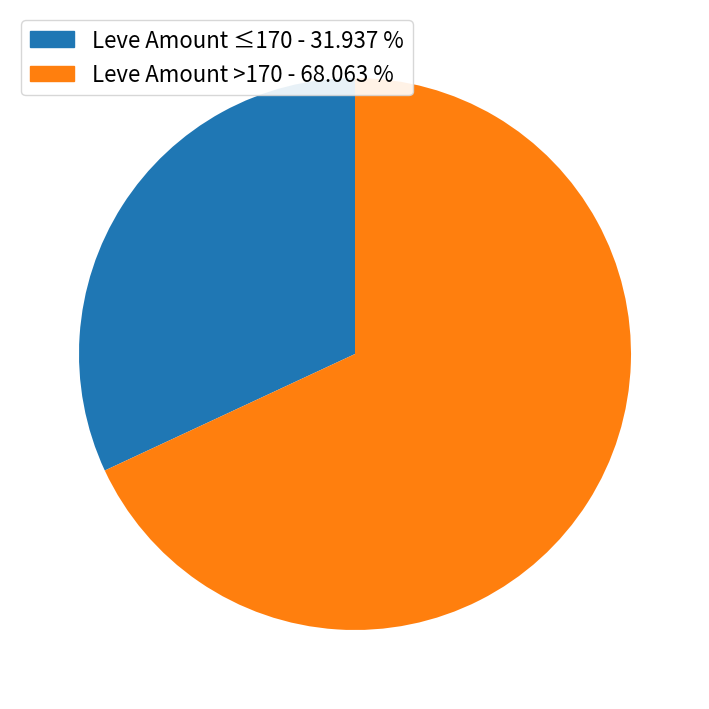

How many segments does this pie chart have?

2